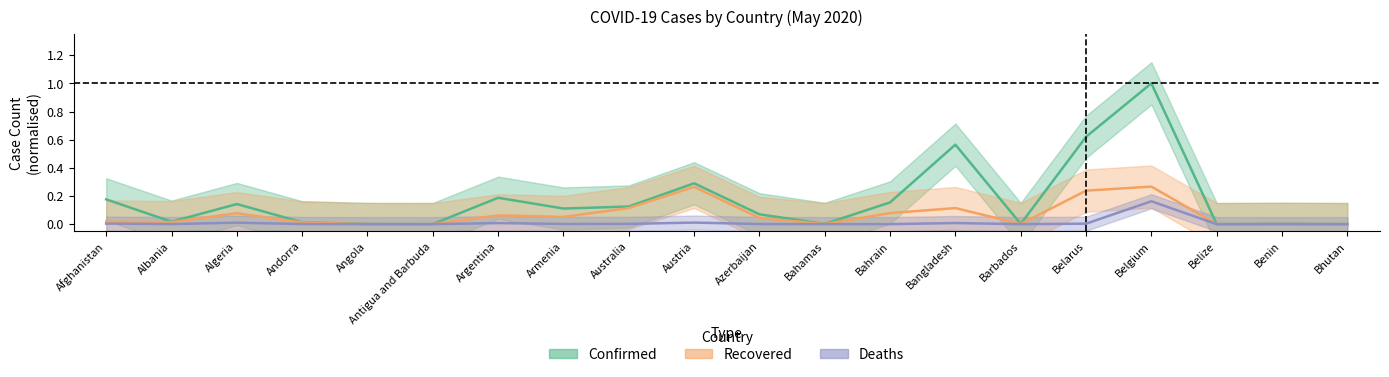

What are all the series names shown in the legend?

Confirmed, Recovered, Deaths